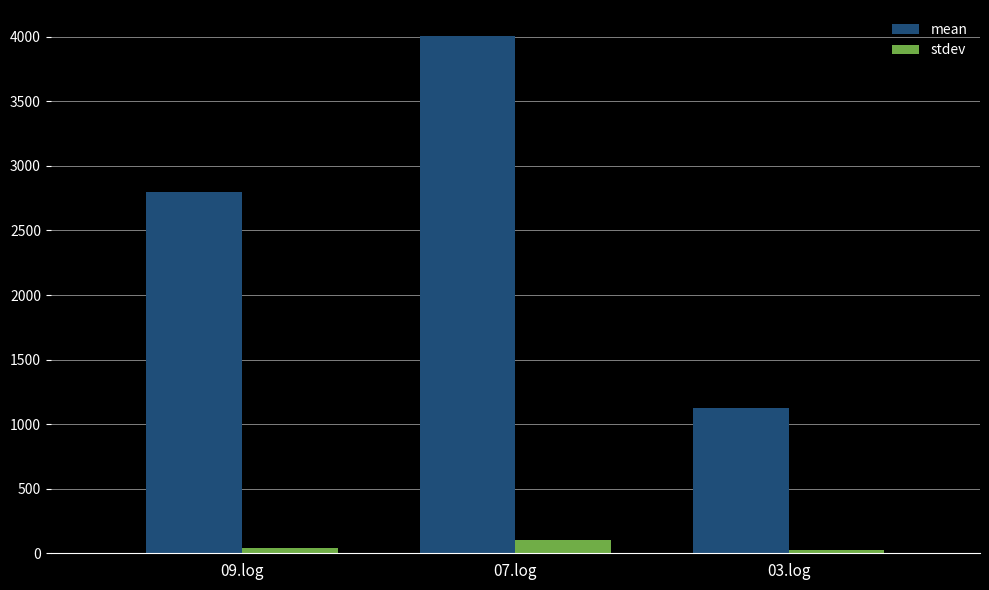

How many groups of bars are there?

3